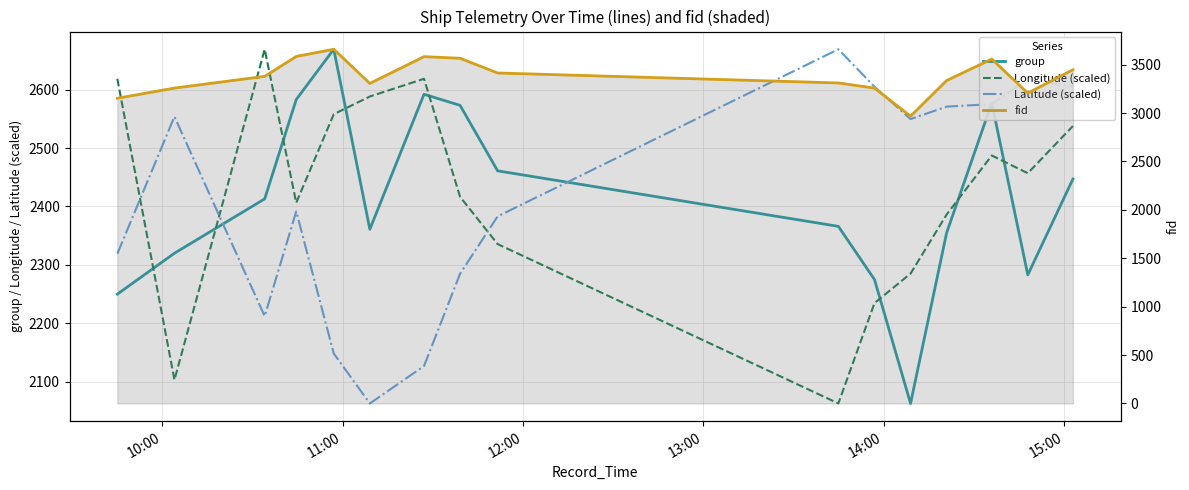

Reading left to right, what are all the values shown in this chart?

group: 2250.0	2320.0	2413.0	2583.0	2669.0	2361.0	2592.0	2573.0	2461.0	2366.0	2275.0	2063.0	2355.0	2577.0	2283.0	2447.0
Longitude (scaled): 2618.5	2103.4	2669.0	2406.4	2557.9	2588.2	2618.5	2416.5	2335.7	2063.0	2234.7	2285.2	2386.2	2487.2	2456.9	2537.7
Latitude (scaled): 2319.1	2553.8	2212.4	2391.6	2148.4	2063.0	2127.0	2284.9	2383.1	2669.0	2605.0	2549.5	2570.8	2575.1	2617.8	2605.0
fid: 3153.0	3258.0	3379.0	3585.0	3659.0	3306.0	3583.0	3566.0	3414.0	3311.0	3258.0	2968.0	3336.0	3558.0	3206.0	3448.0